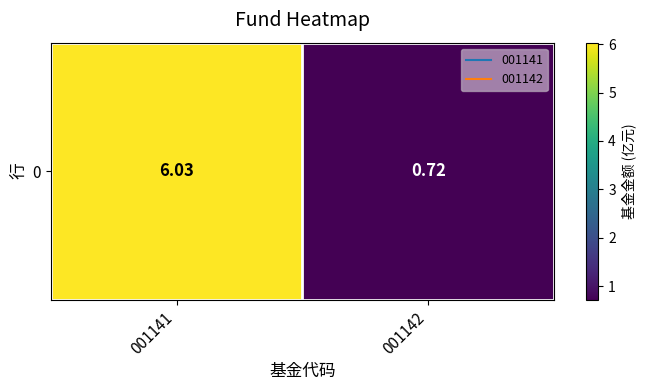

What is the difference between the values at 001141 and 001142?

5.3